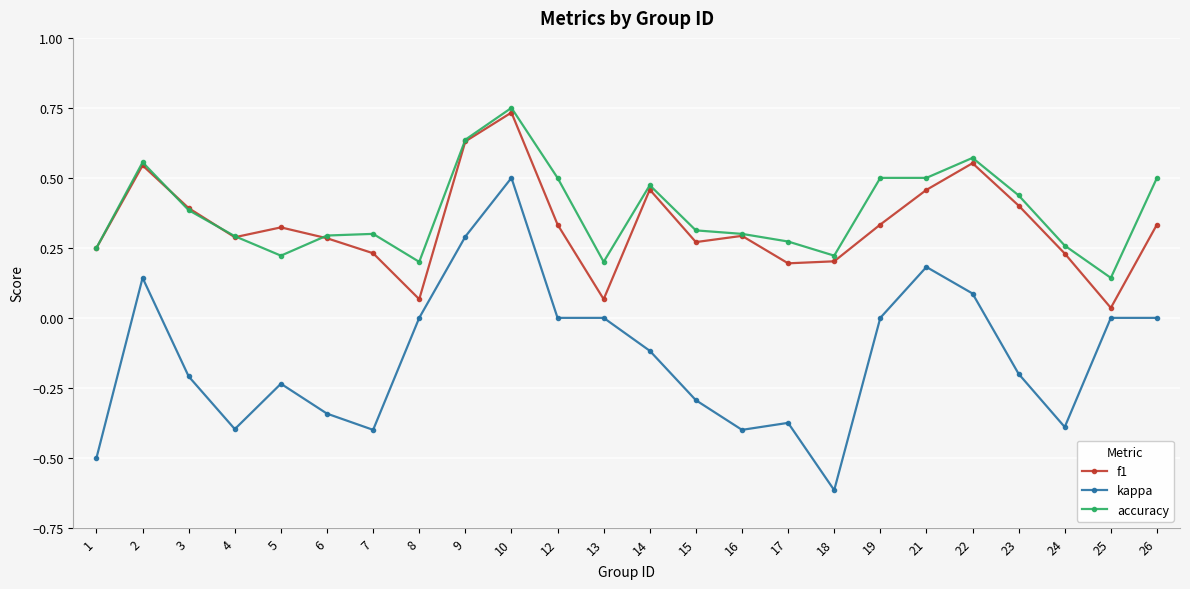

Which series changed the most between 5 and 6?

kappa